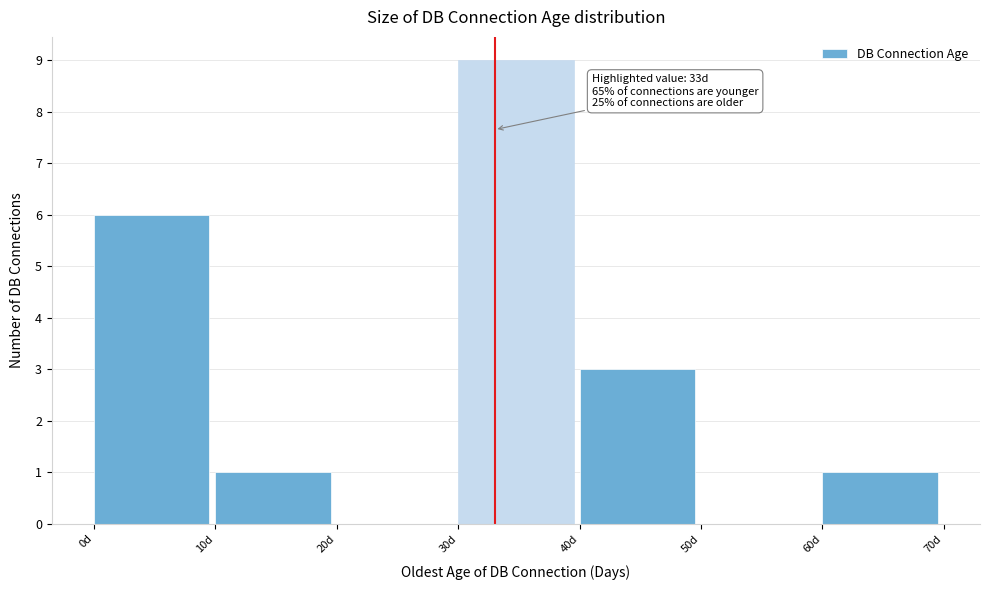

Over which range of the x-axis is the bar tallest?

30 to 40